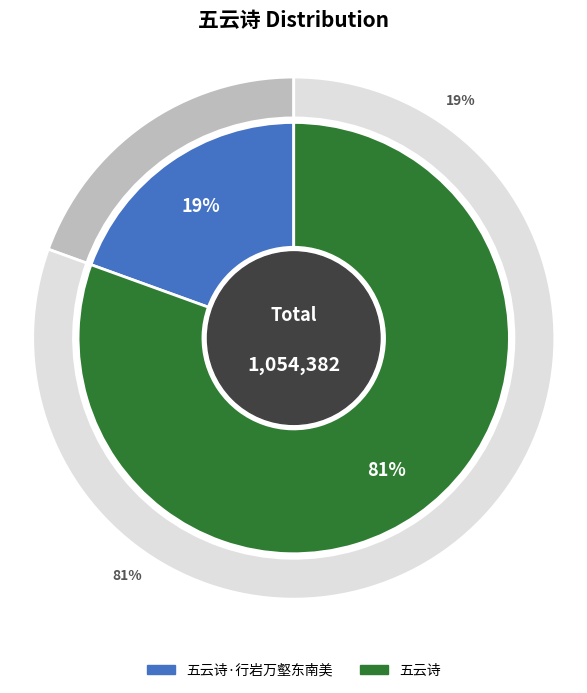

To the nearest percent, what is the average slice percentage?

50%